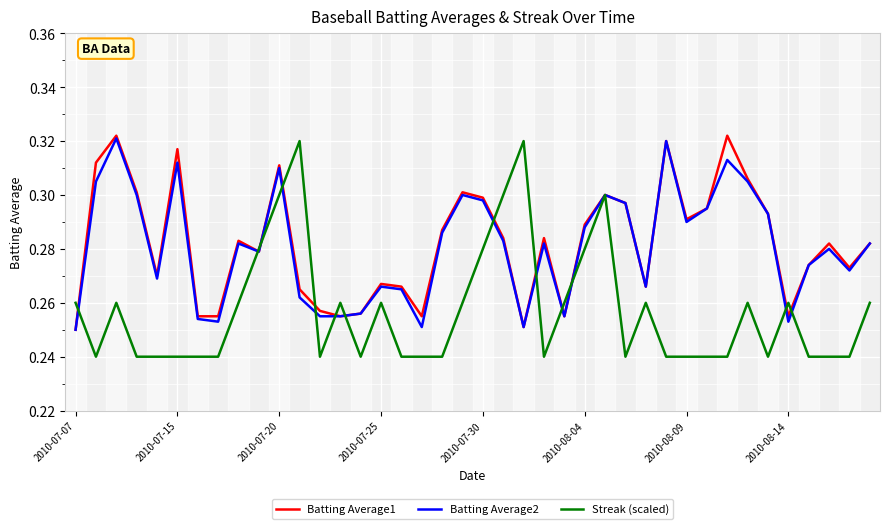

Which series has the largest range (max minus min)?

Streak (scaled)